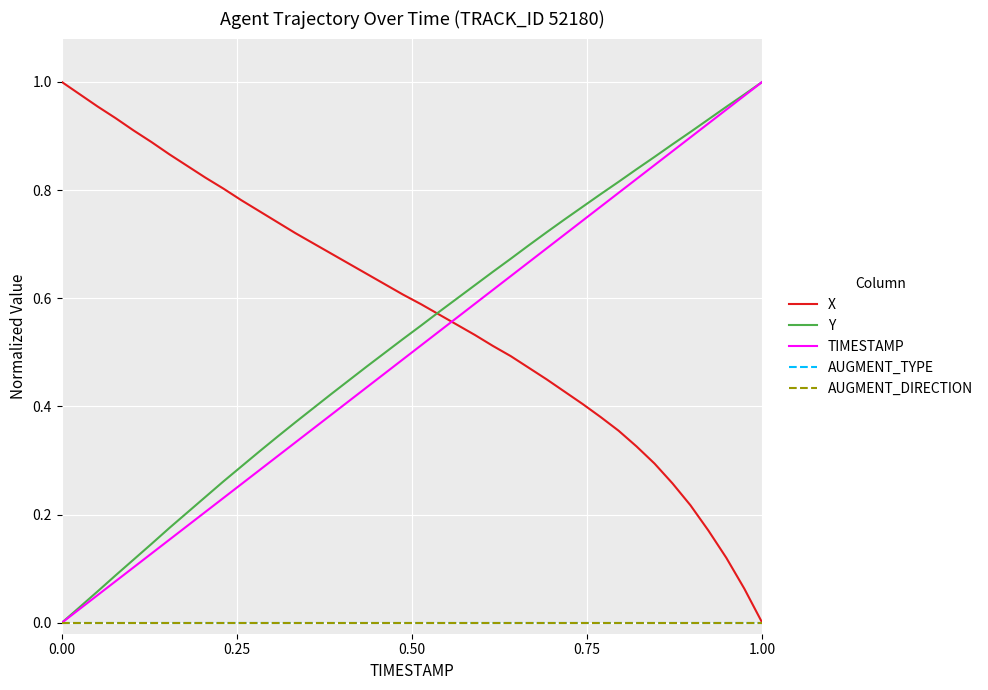

Does the chart display data point markers on the line(s)?

No